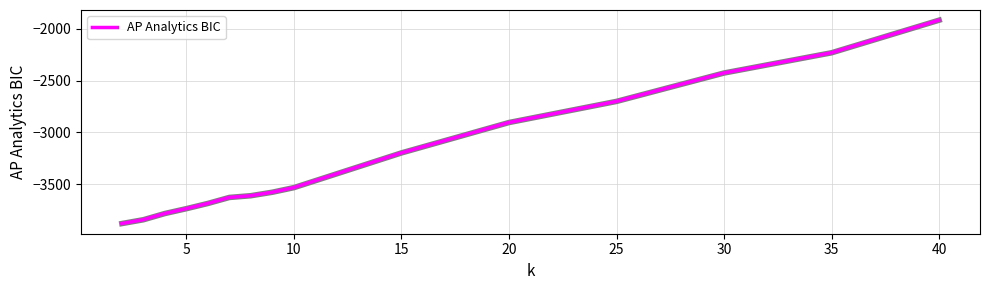

What is the difference between the maximum and minimum values?

1959.6